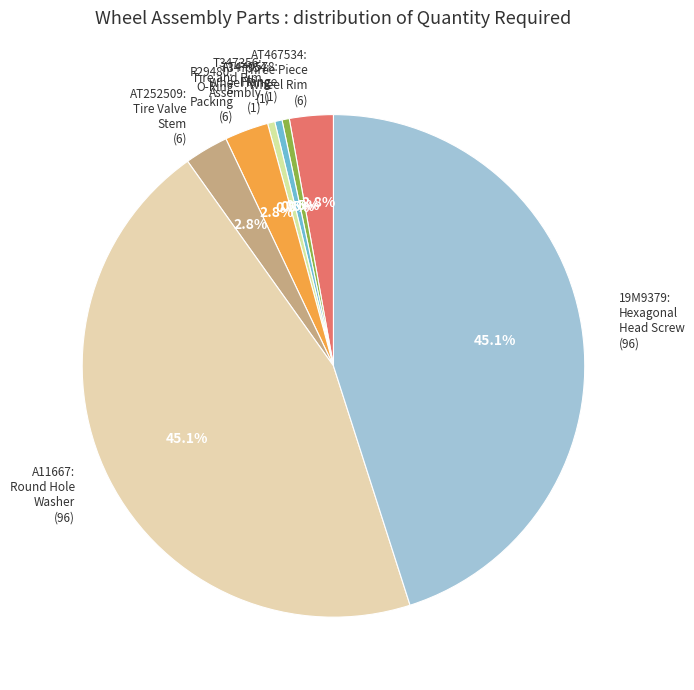

What is the largest slice in the pie chart?

A11667: Round Hole Washer